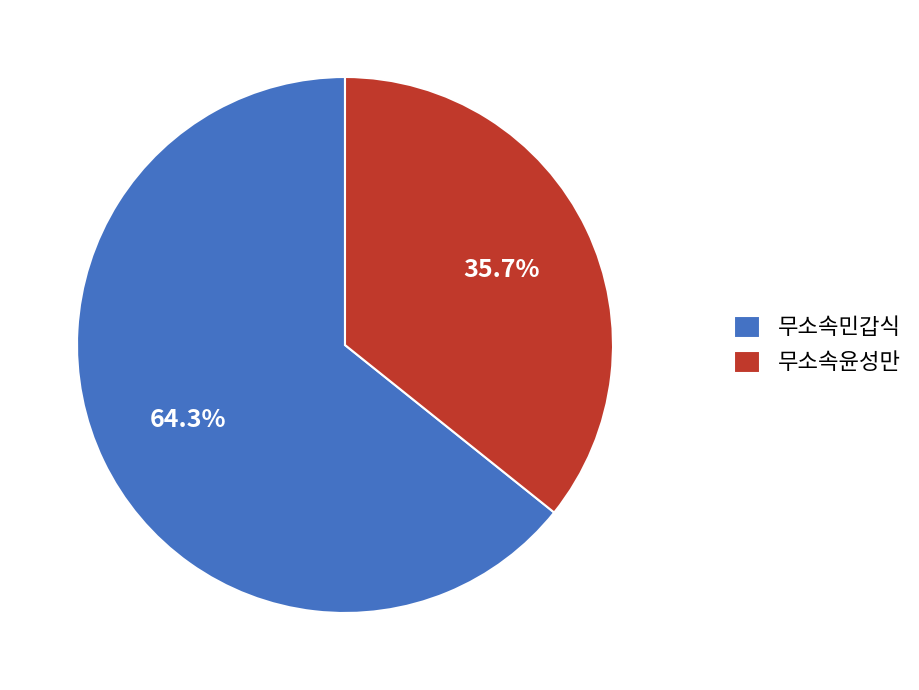

Between 무소속민갑식 and 무소속윤성만, which is larger?

무소속민갑식